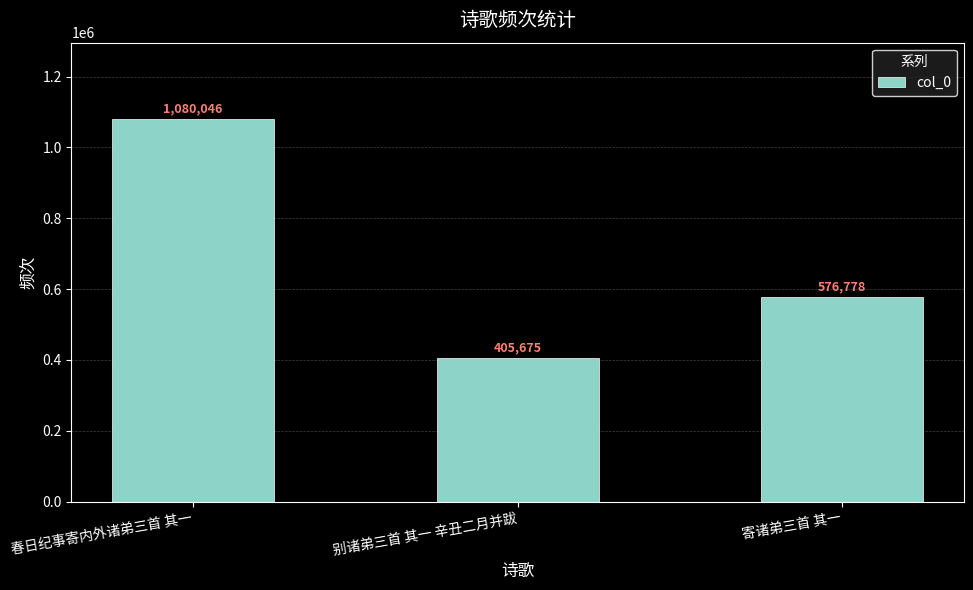

Reading left to right, transcribe all the data shown in this chart.

春日纪事寄内外诸弟三首 其一=1080046	别诸弟三首 其一 辛丑二月并跋=405675	寄诸弟三首 其一=576778